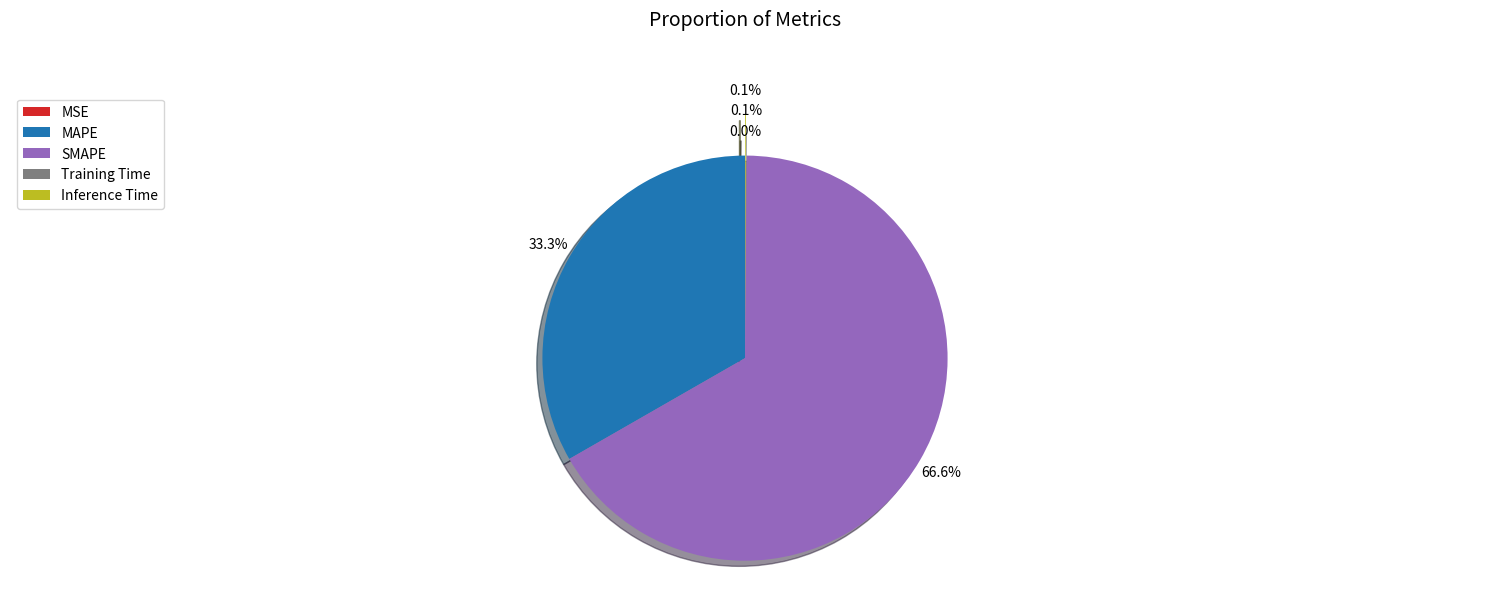

How much of the chart is everything except MAPE?

66.7%